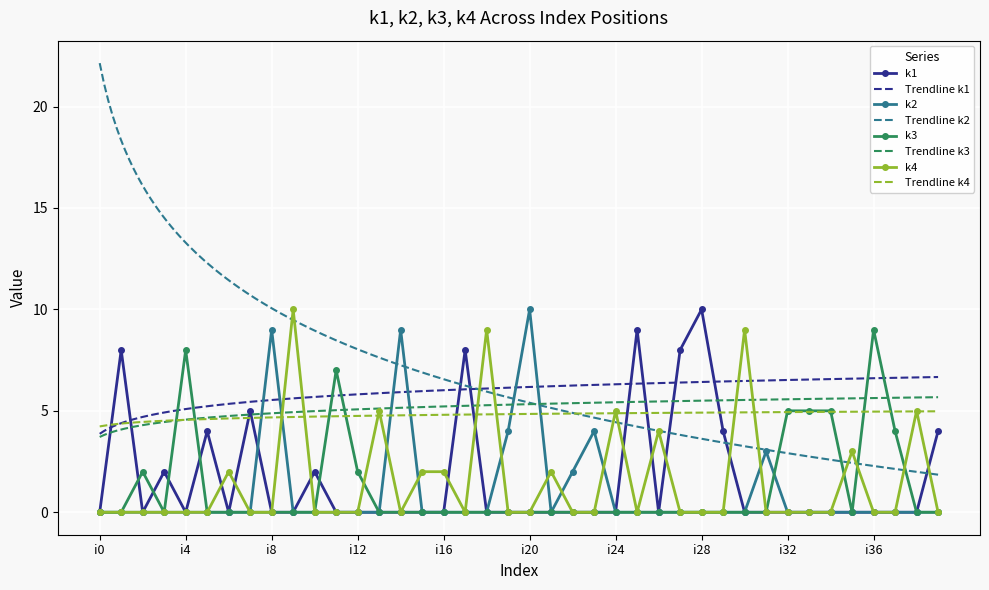

Reading left to right, list all the values displayed in this chart.

k1: 0	8	0	2	0	4	0	5	0	0	2	0	0	0	0	0	0	8	0	0	0	0	0	0	0	9	0	8	10	4	0	0	0	0	0	0	0	0	0	4
k2: 0	0	0	0	0	0	0	0	9	0	0	0	0	0	9	0	0	0	0	4	10	0	2	4	0	0	0	0	0	0	0	3	0	0	0	0	0	0	0	0
k3: 0	0	2	0	8	0	0	0	0	0	0	7	2	0	0	0	0	0	0	0	0	0	0	0	0	0	0	0	0	0	0	0	5	5	5	0	9	4	0	0
k4: 0	0	0	0	0	0	2	0	0	10	0	0	0	5	0	2	2	0	9	0	0	2	0	0	5	0	4	0	0	0	9	0	0	0	0	3	0	0	5	0